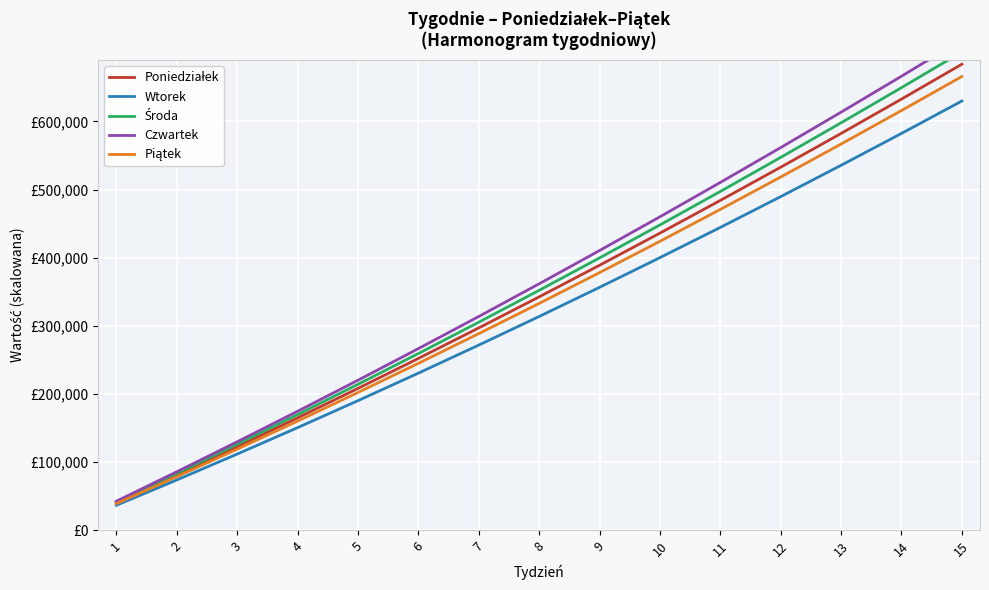

Reading left to right, extract all data points from this chart.

Poniedziałek: 1=40000.0	2=80800.0	3=122400.0	4=164800.0	5=208000.0	6=252000.0	7=296800.0	8=342400.0	9=388800.0	10=436000.0	11=484000.0	12=532800.0	13=582400.0	14=632800.0	15=684000.0
Wtorek: 1=36400.0	2=73600.0	3=111600.0	4=150400.0	5=190000.0	6=230400.0	7=271600.0	8=313600.0	9=356400.0	10=400000.0	11=444400.0	12=489600.0	13=535600.0	14=582400.0	15=630000.0
Środa: 1=41200.0	2=83200.0	3=126000.0	4=169600.0	5=214000.0	6=259200.0	7=305200.0	8=352000.0	9=399600.0	10=448000.0	11=497200.0	12=547200.0	13=598000.0	14=649600.0	15=702000.0
Czwartek: 1=42400.0	2=85600.0	3=129600.0	4=174400.0	5=220000.0	6=266400.0	7=313600.0	8=361600.0	9=410400.0	10=460000.0	11=510400.0	12=561600.0	13=613600.0	14=666400.0	15=720000.0
Piątek: 1=38800.0	2=78400.0	3=118800.0	4=160000.0	5=202000.0	6=244800.0	7=288400.0	8=332800.0	9=378000.0	10=424000.0	11=470800.0	12=518400.0	13=566800.0	14=616000.0	15=666000.0